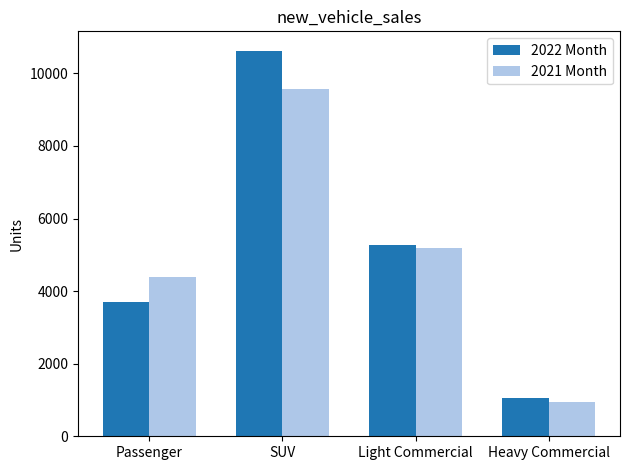

What is the sum of the 2021 Month values at SUV and Passenger?

13948